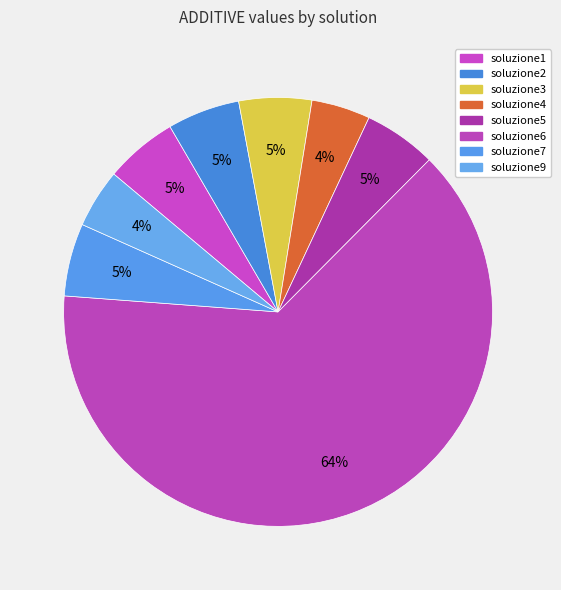

Count the number of slices in the pie.

8